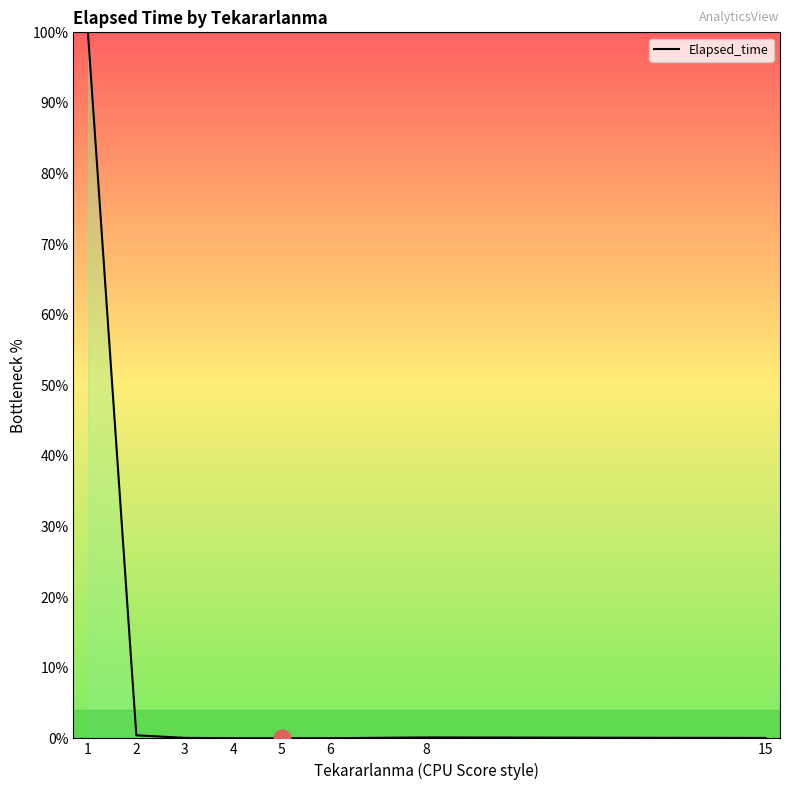

What is the maximum value shown in the chart?

100.0